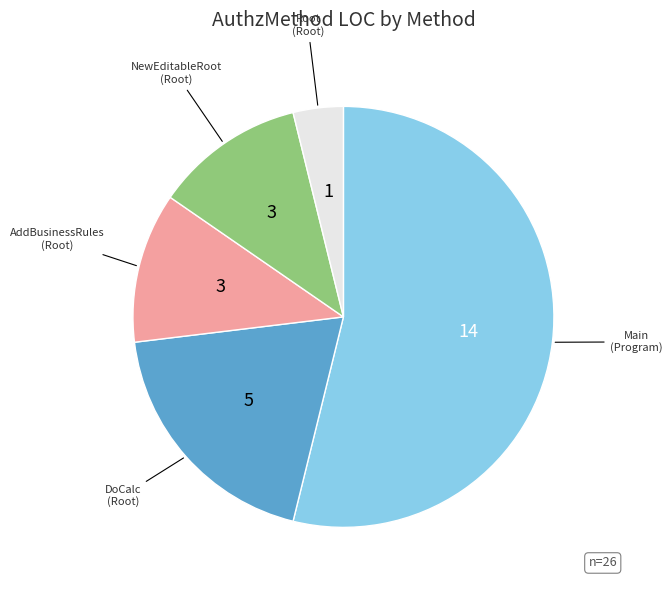

Is the sum of AddBusinessRules (Root) and Main (Program) greater than half?

Yes